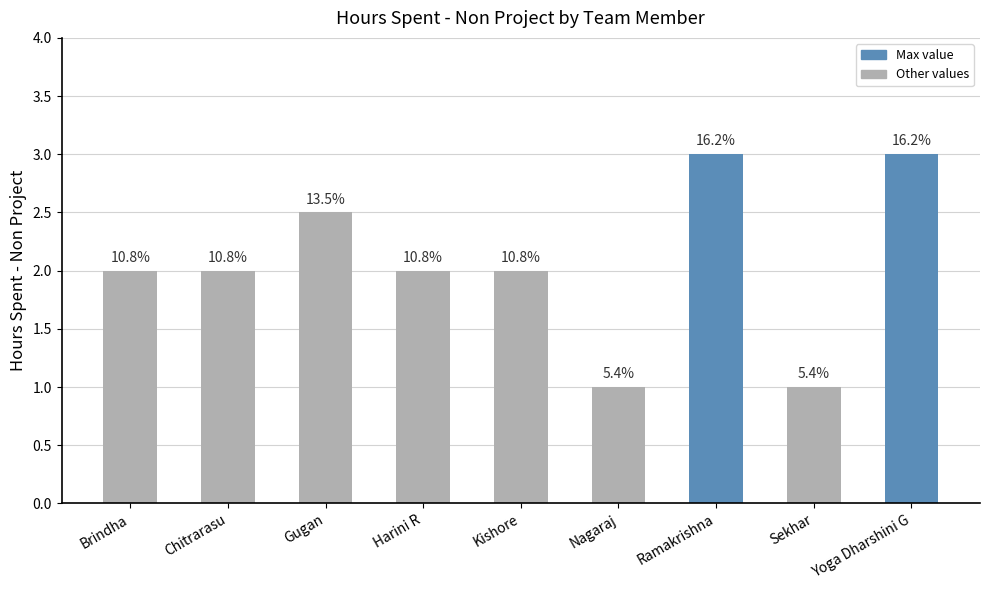

Reading left to right, what are all the values shown in this chart?

2.0	2.0	2.5	2.0	2.0	1.0	3.0	1.0	3.0